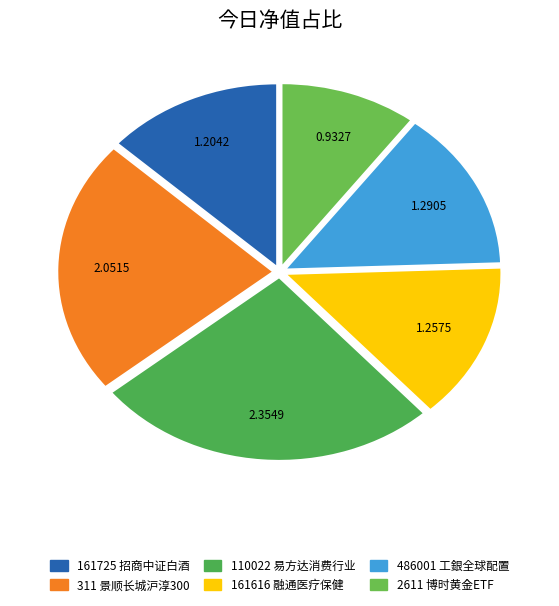

Combined, do 110022 and 161725 account for over 50%?

No